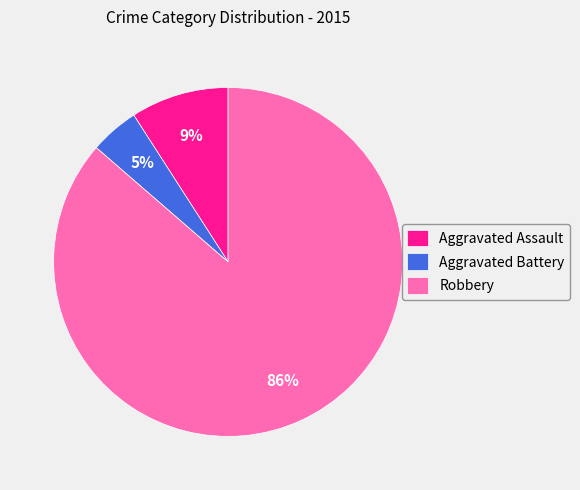

Which has a higher value, Aggravated Assault or Robbery?

Robbery